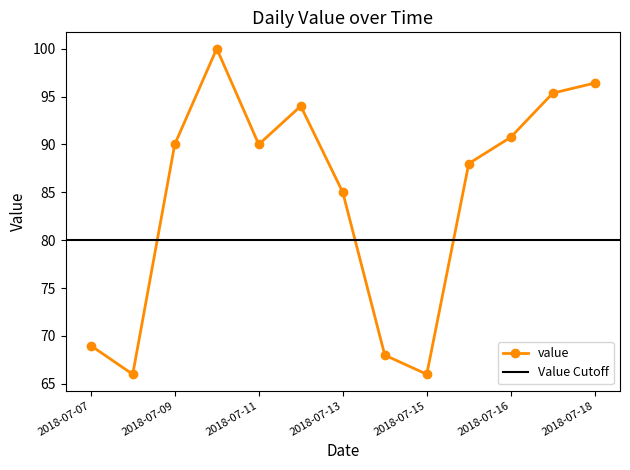

Reading left to right, extract all data points from this chart.

69.0	66.0	90.0	100.0	90.0	94.0	85.0	68.0	66.0	88.0	90.8	95.4	96.4